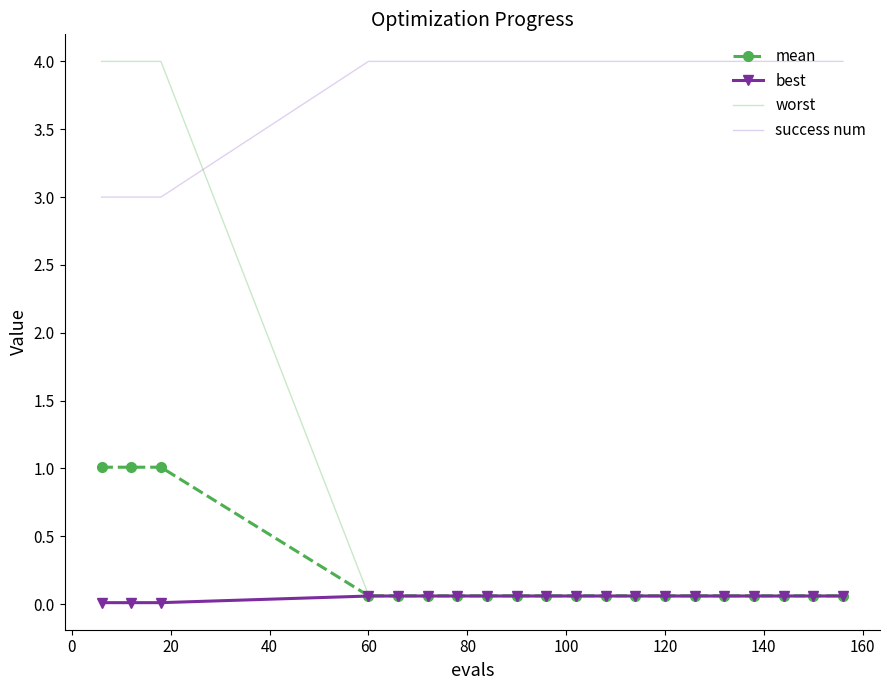

Which series has the widest spread of values?

worst